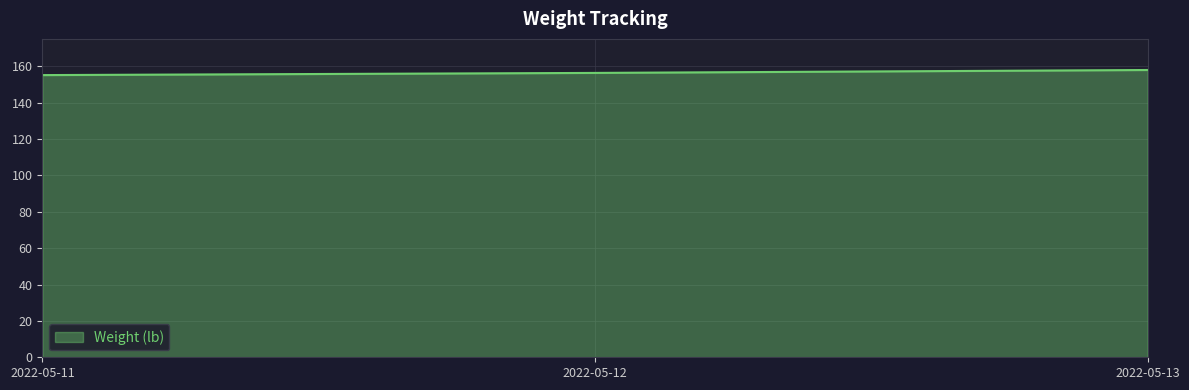

Reading right to left, what are all the values shown in this chart?

2022-05-13=157.9	2022-05-12=156.3	2022-05-11=155.1